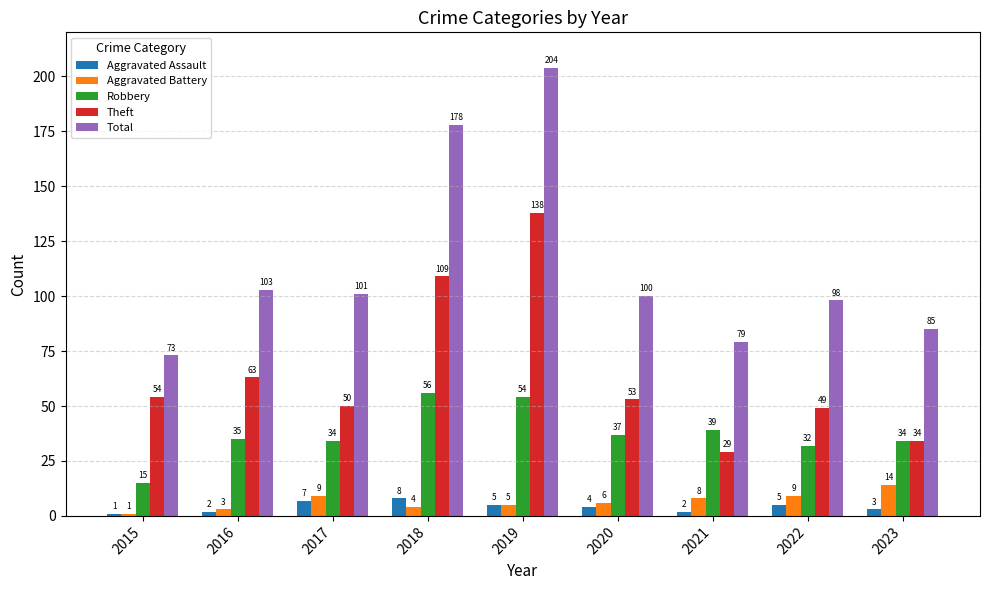

Does the chart contain stacked bars?

No